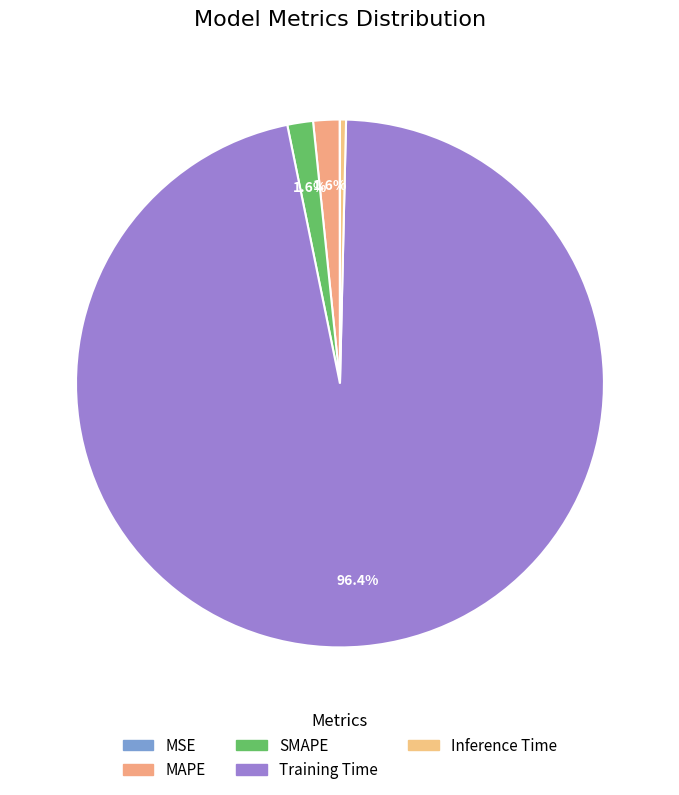

Is SMAPE the majority of the pie?

No